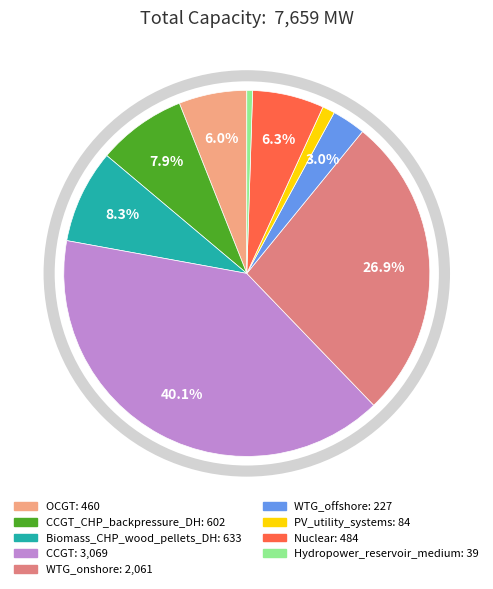

How many slices are in this pie chart?

9